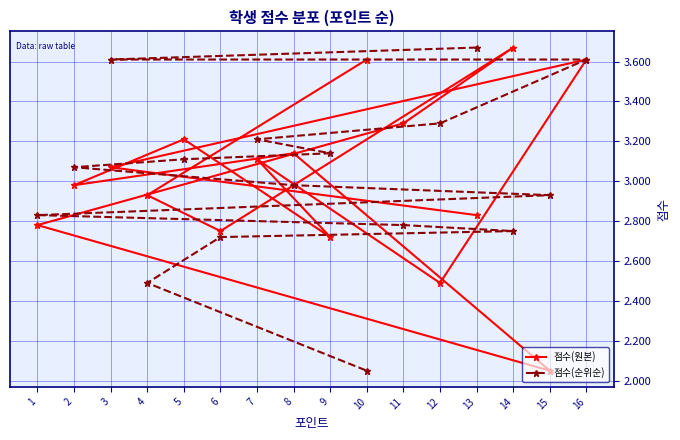

At 7, list the series in order from largest to smallest.

점수(순위순), 점수(원본)